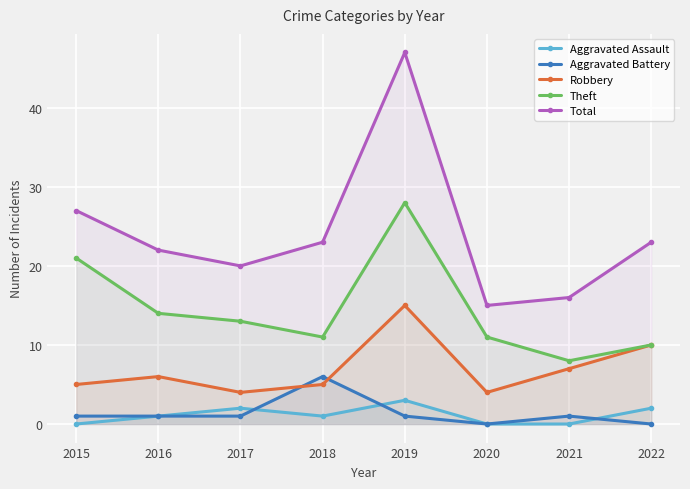

What is the value of the Theft point at the 4th from the left?

11